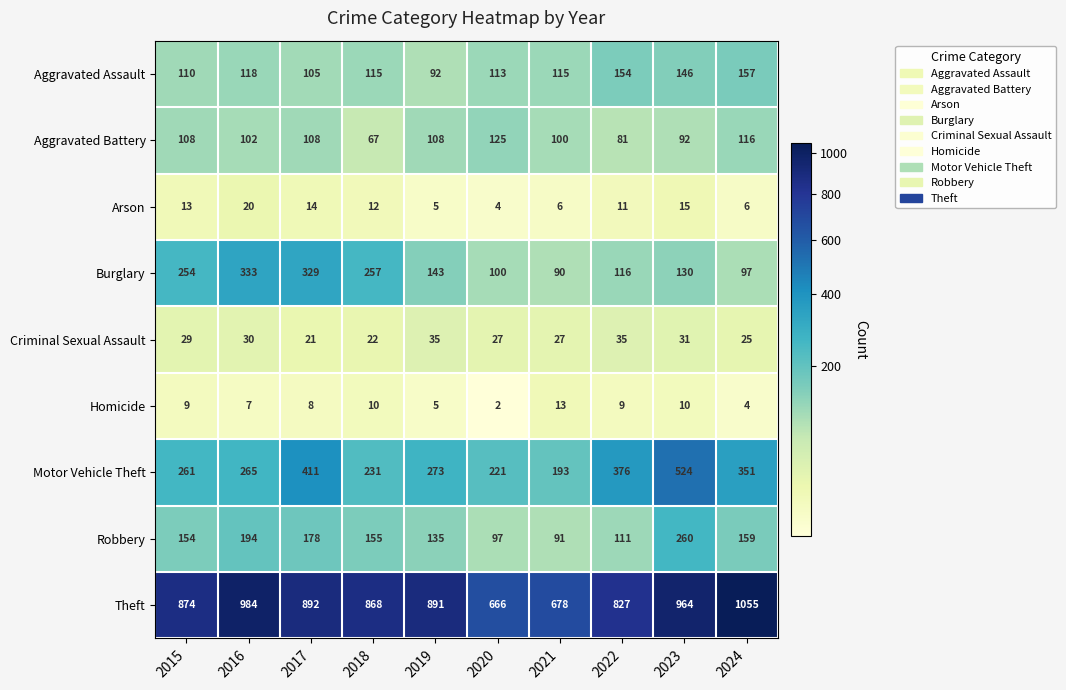

Rank the series by their maximum value, from lowest to highest.

Homicide, Arson, Criminal Sexual Assault, Aggravated Battery, Aggravated Assault, Robbery, Burglary, Motor Vehicle Theft, Theft